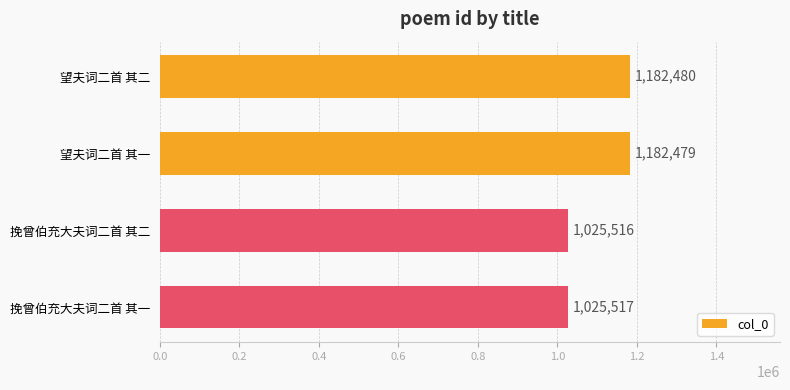

Rank the categories by value from lowest to highest.

挽曾伯充大夫词二首 其二, 挽曾伯充大夫词二首 其一, 望夫词二首 其一, 望夫词二首 其二